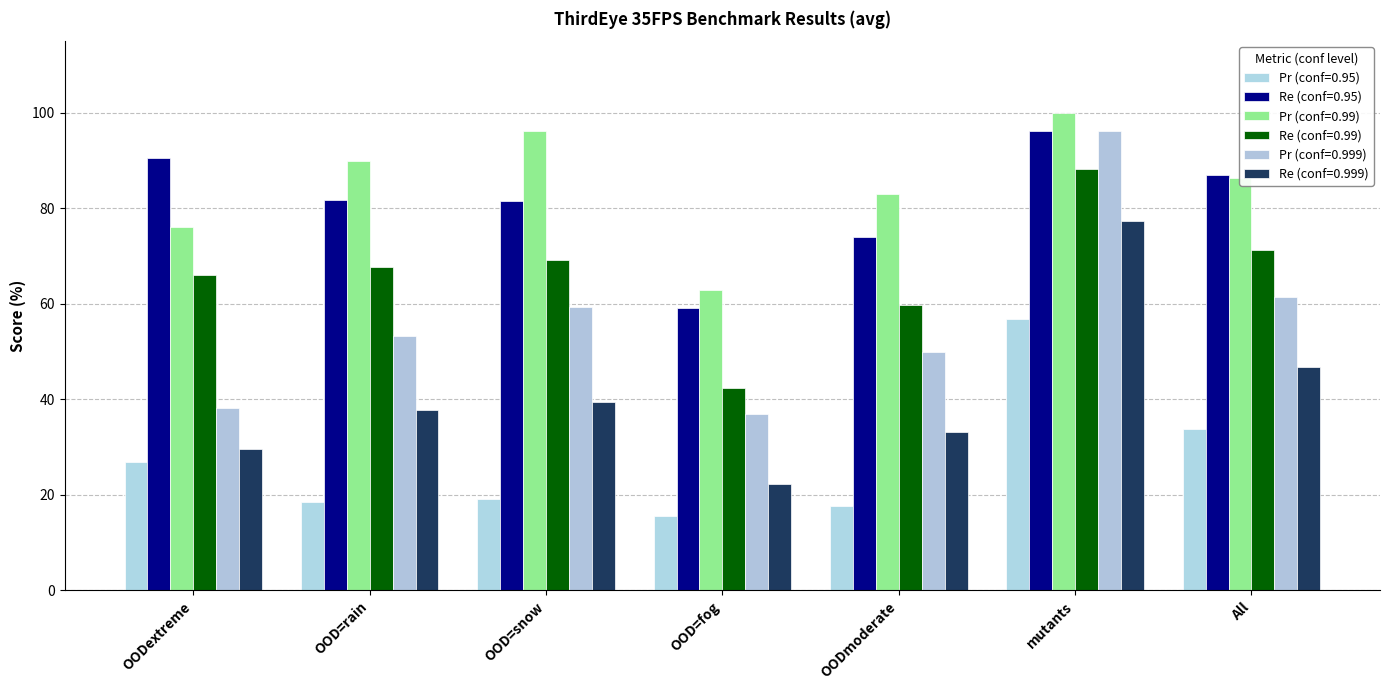

What is the difference between the Re (conf=0.99) values at All and OODextreme?

5.2